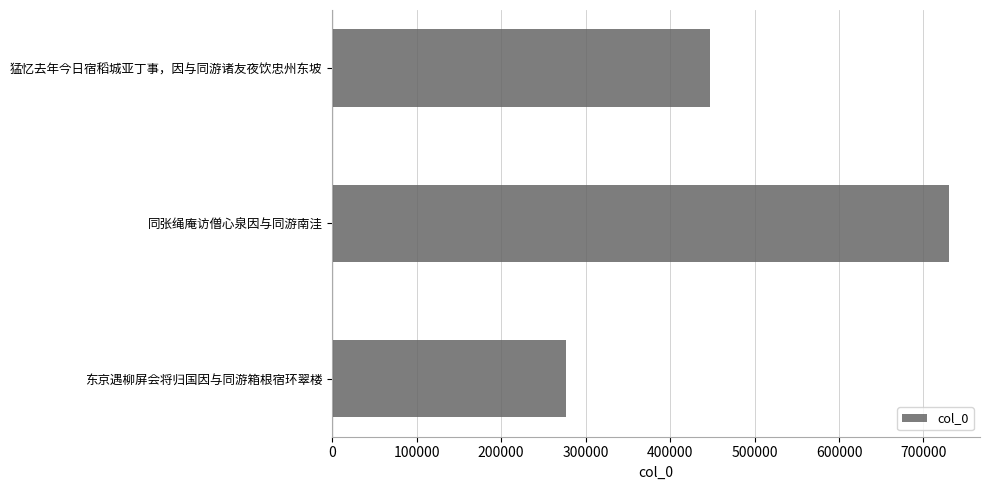

How many data points does each series have?

3